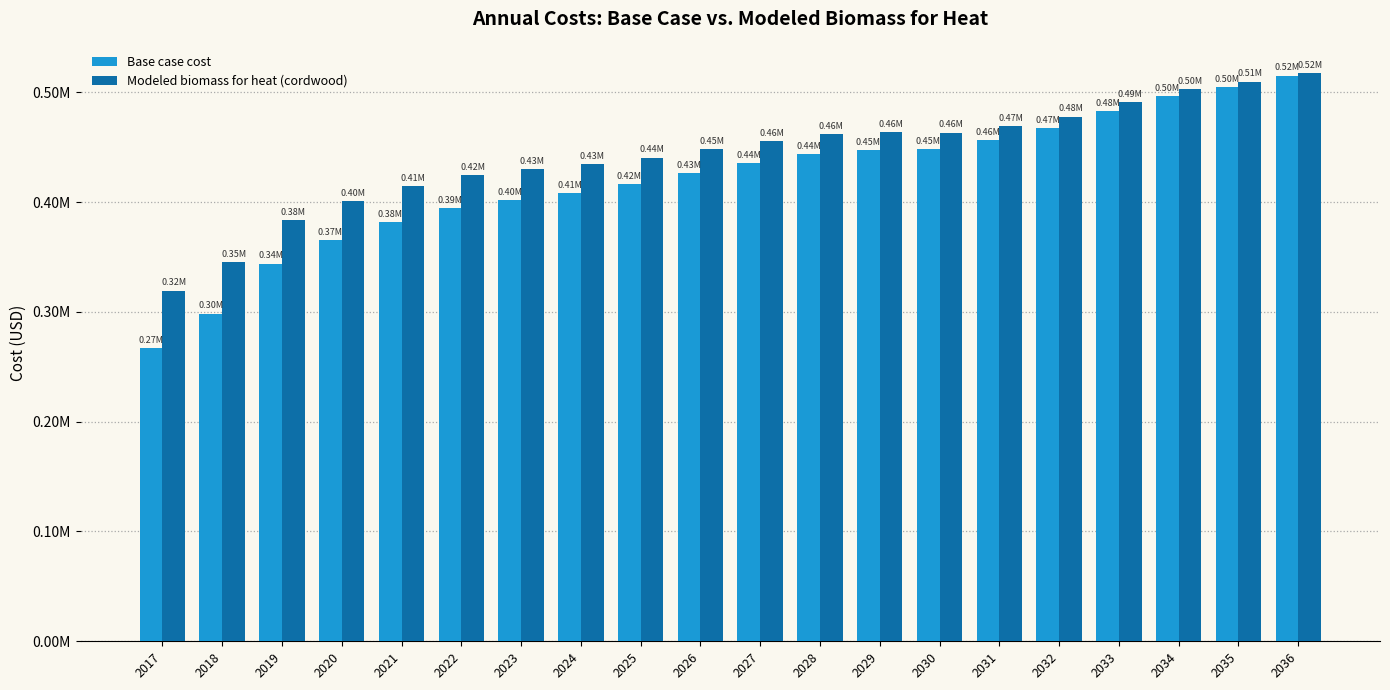

The Base case cost series shows 728113.8 at 2024. True or false?

False